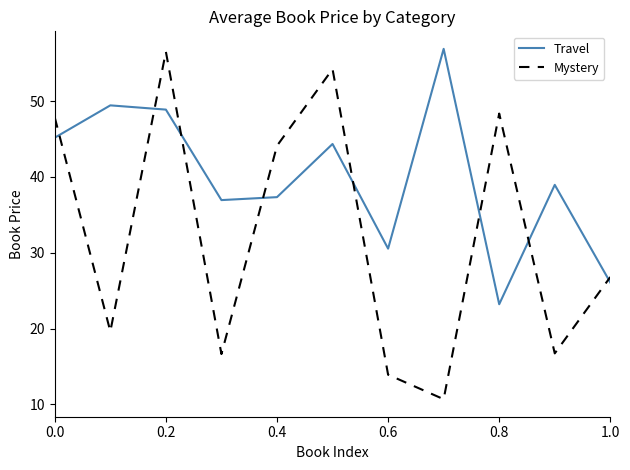

Rank the series by their average value, from lowest to highest.

Mystery, Travel